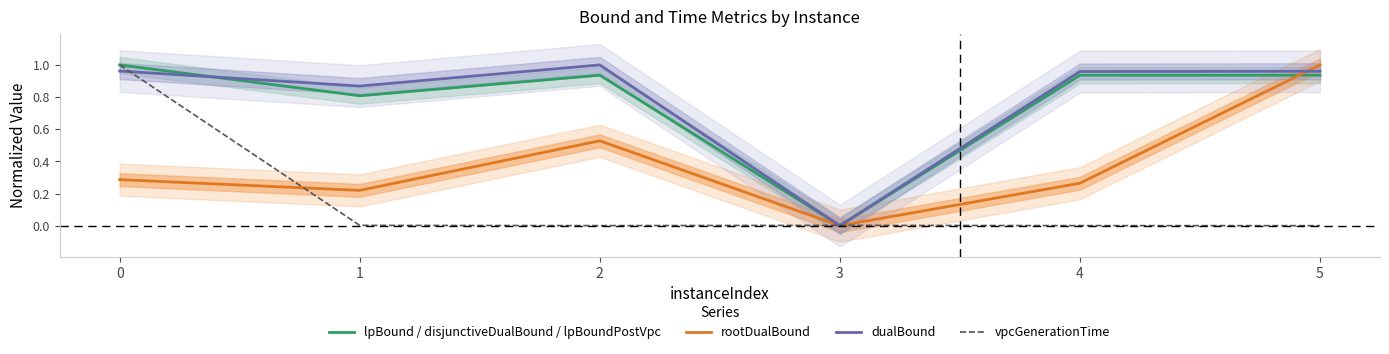

What is the sum of the rootDualBound values at 5 and 2?

1.5